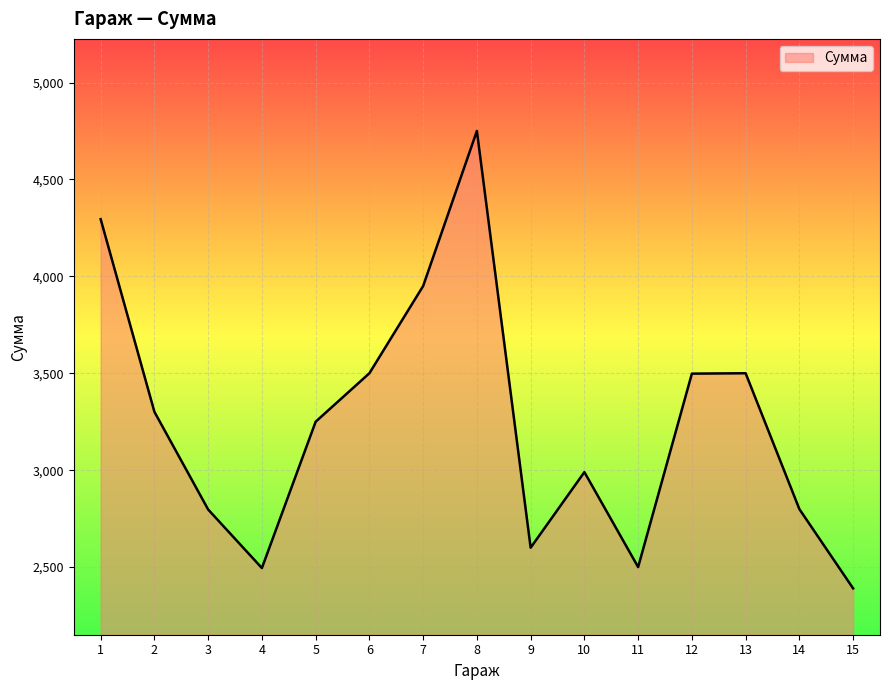

Is it true that the value at 2 is 5168?

False